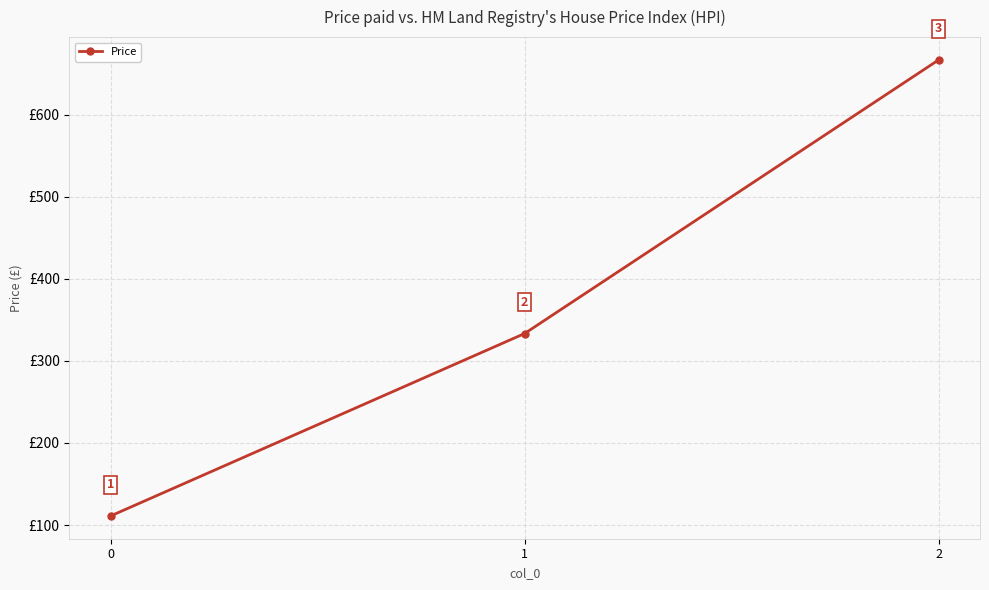

What is the sum of all values?

1111.1